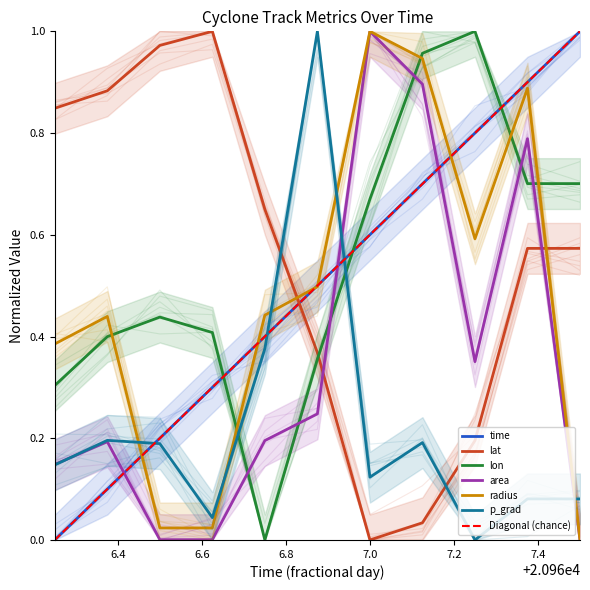

List the series in order of their peak value, highest first.

time, lat, lon, area, radius, p_grad